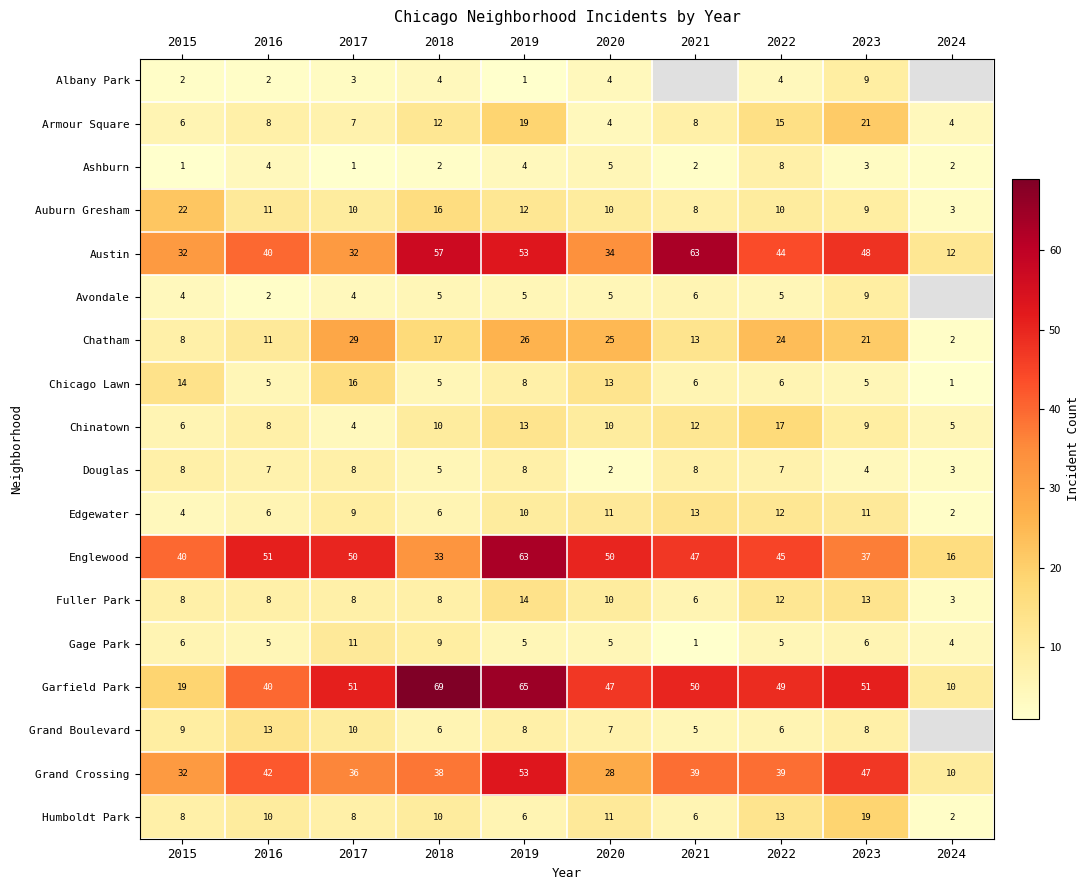

Is the value of Gage Park at 2020 greater than the value of Chicago Lawn at 2021?

No